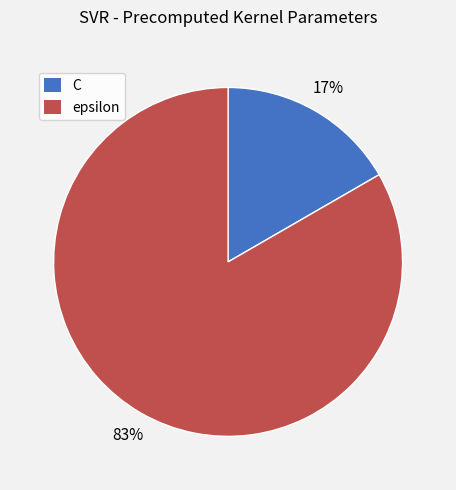

Do epsilon and C together represent more than half of the pie?

Yes